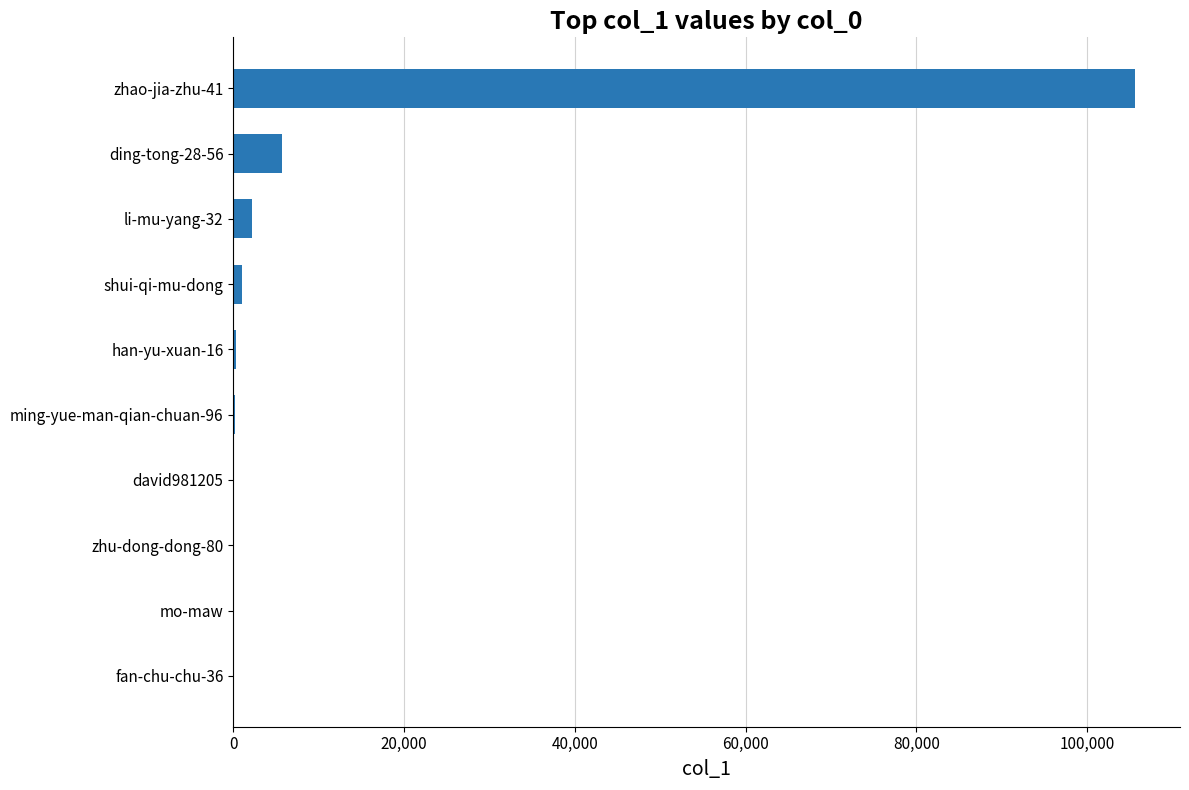

What is the average value?

11532